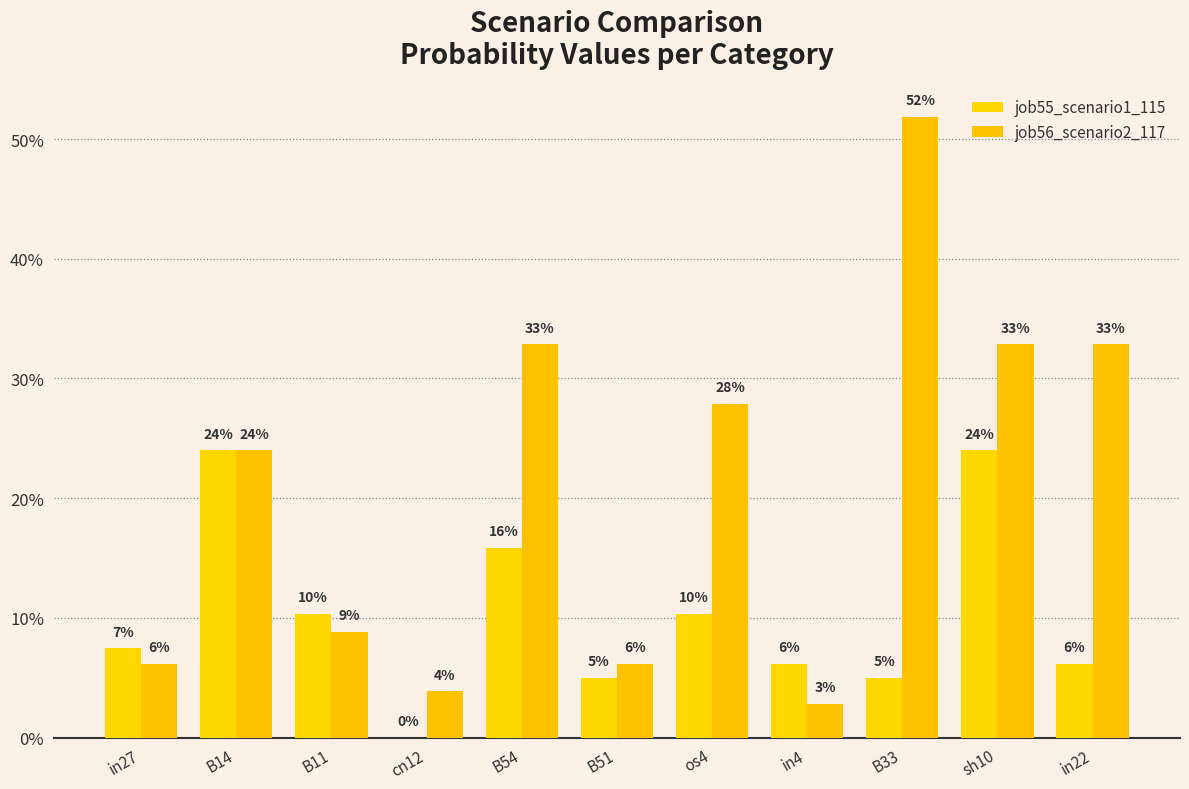

Does the chart contain stacked bars?

No